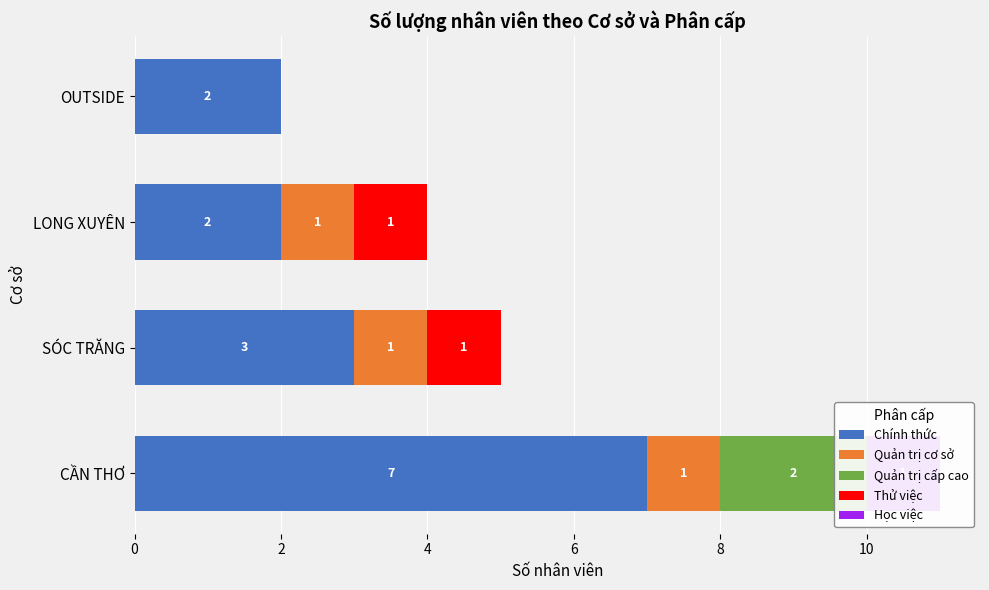

What is the difference between the maximum and minimum values in the Chính thức series?

5